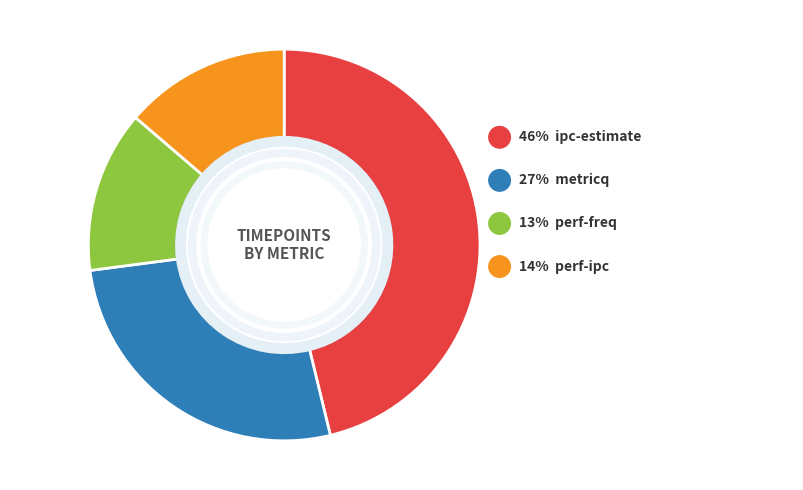

To the nearest percent, what is the difference between the largest and smallest slice percentages?

33%